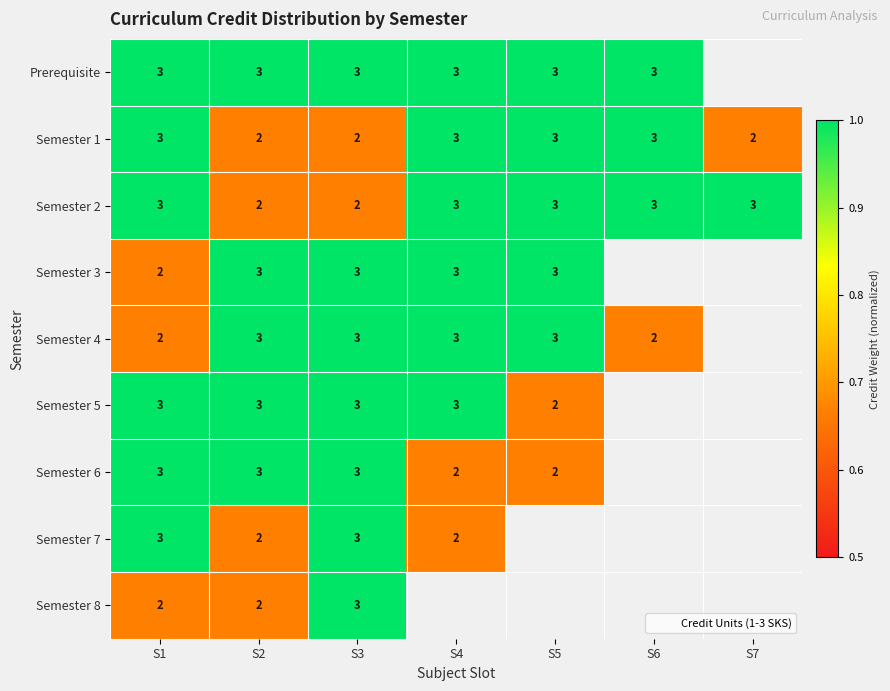

Is the value of Semester 6 at S7 greater than the value of Semester 1 at S6?

No